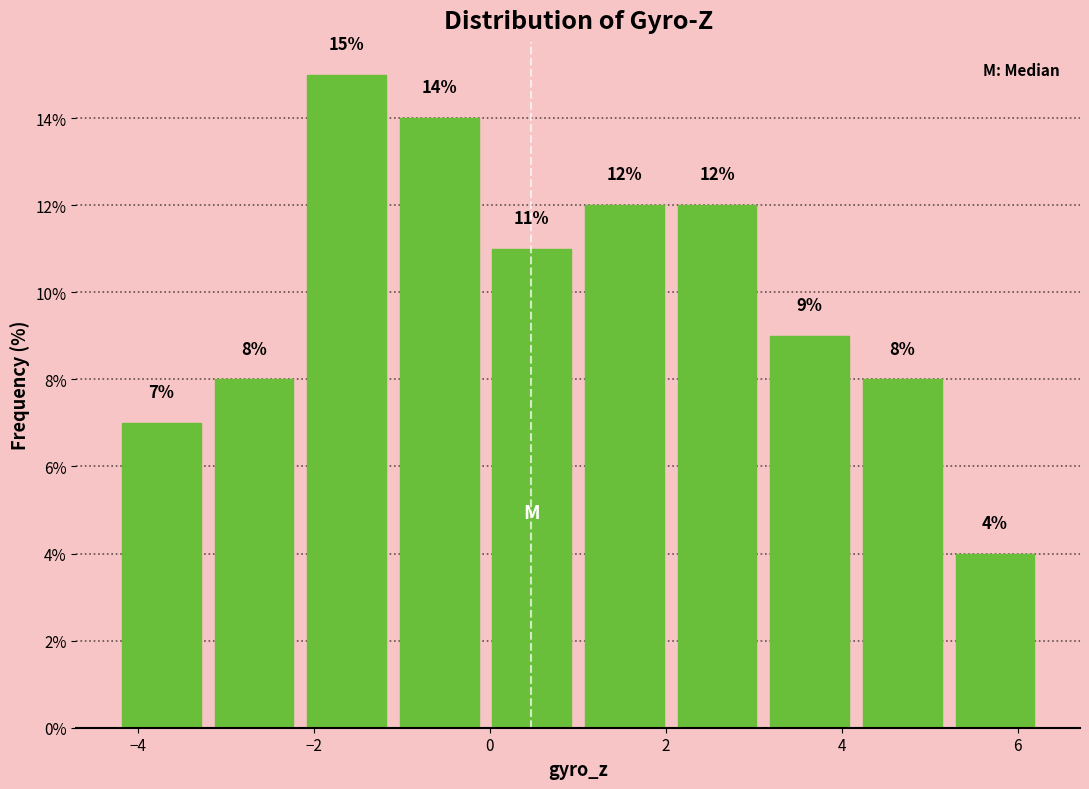

Reading left to right, list every bar in this chart as the range it spans on the x-axis followed by its height. The bar edges are not printed on the chart, so give them approximately, as read against the axis.

-4.2 to -3.2: 7
-3.2 to -2.2: 8
-2.2 to -1.2: 15
-1.2 to 0.0: 14
0.0 to 1.0: 11
1.0 to 2.0: 12
2.0 to 3.2: 12
3.2 to 4.2: 9
4.2 to 5.2: 8
5.2 to 6.2: 4